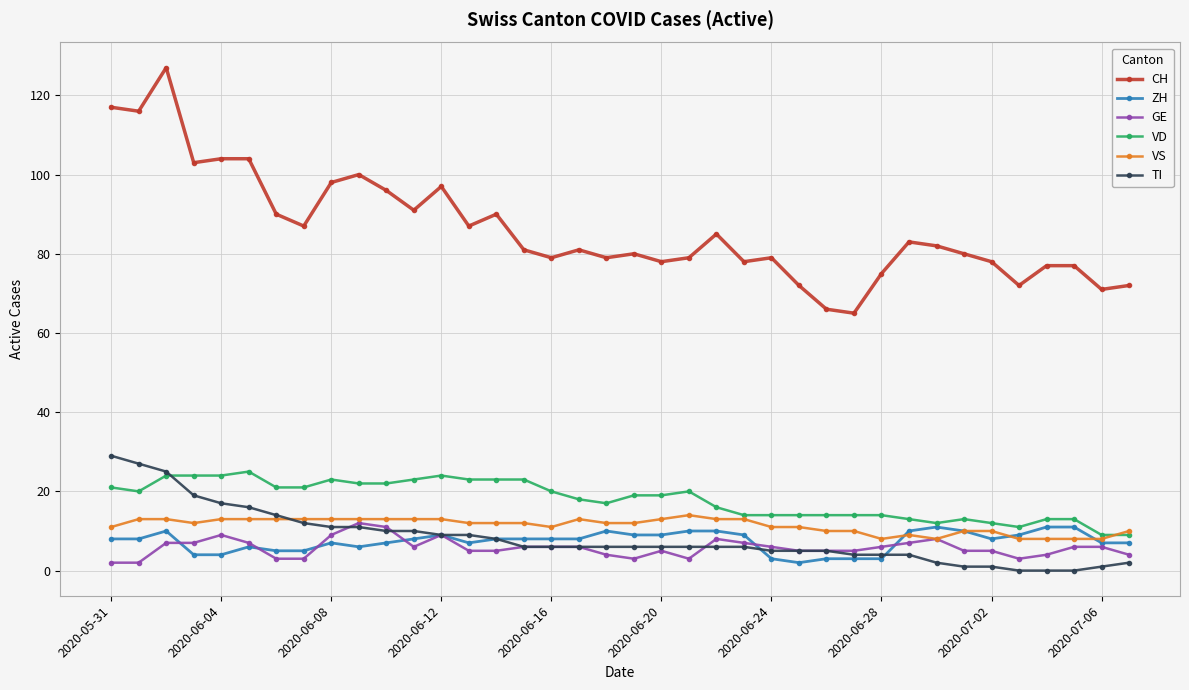

At how many categories does at least one series exceed 31?

38